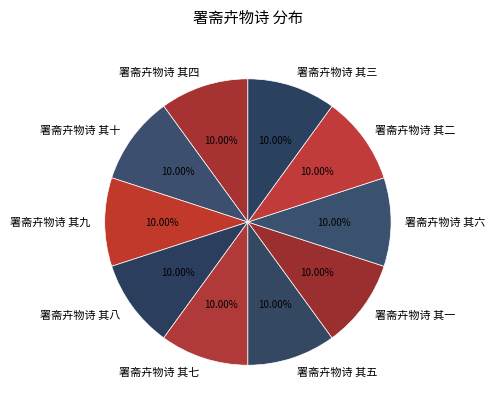

What percentage do 署斋卉物诗 其九 and 署斋卉物诗 其四 together represent?

20.0%